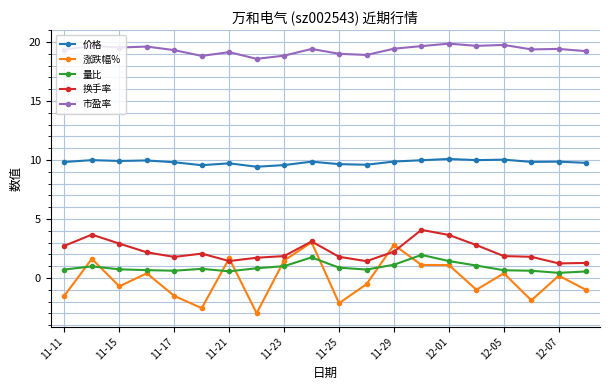

True or false: 量比 has more than 1 points higher than both neighbors.

True